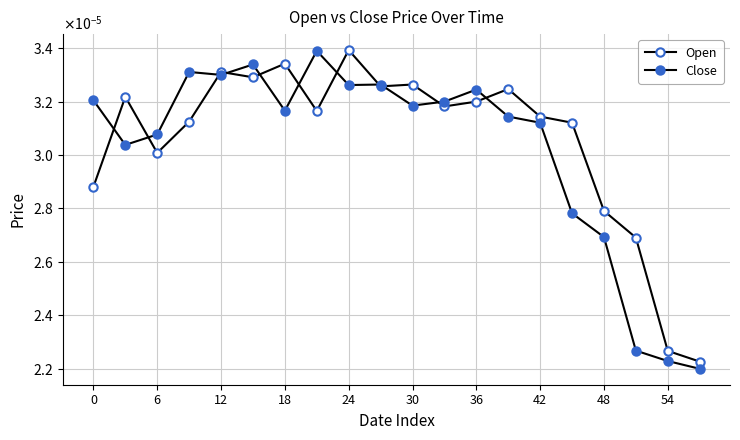

Is this an area chart (filled region under the line)?

No